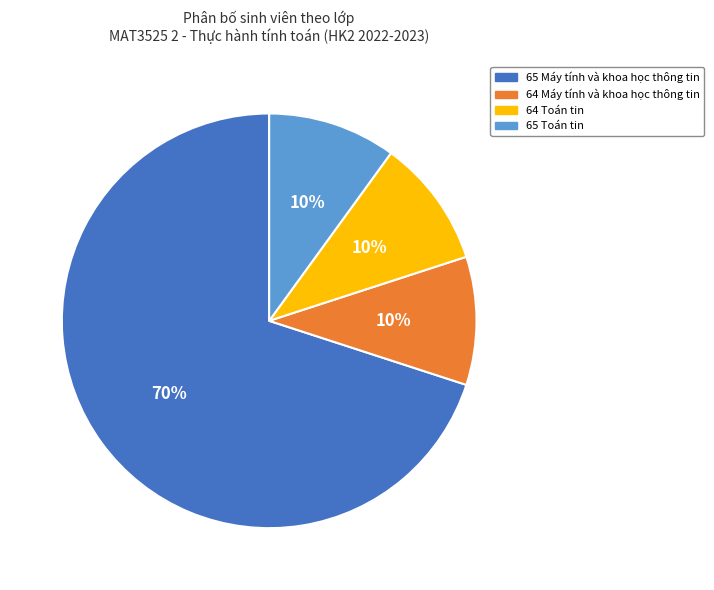

Which has a higher value, 65 Máy tính và khoa học thông tin or 64 Máy tính và khoa học thông tin?

65 Máy tính và khoa học thông tin